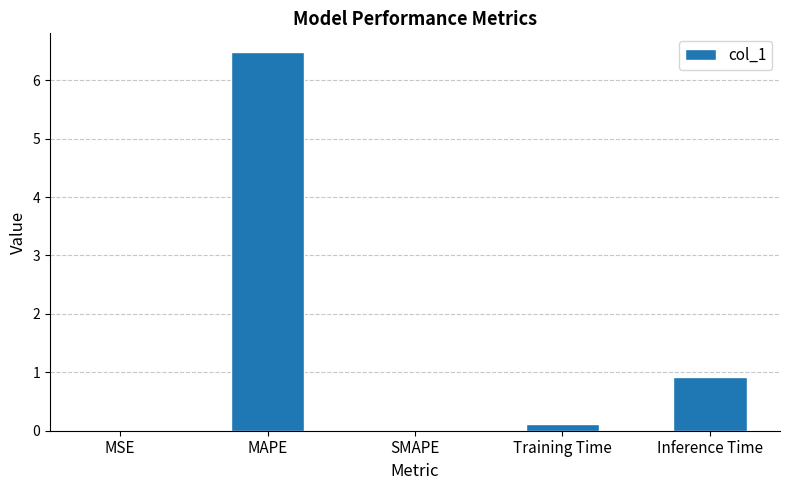

True or false: the data shows 0.0 at MSE.

True